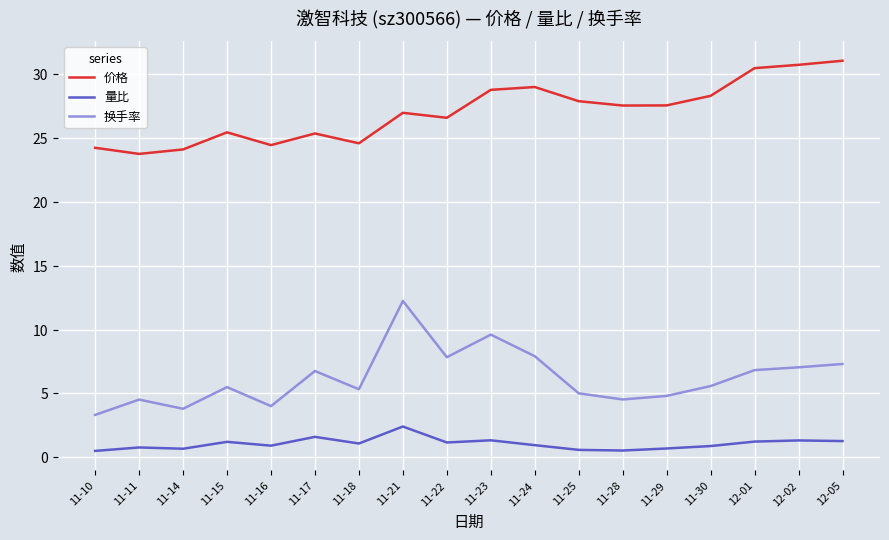

In 价格, how many points are lower than both neighbors (excluding endpoints)?

5